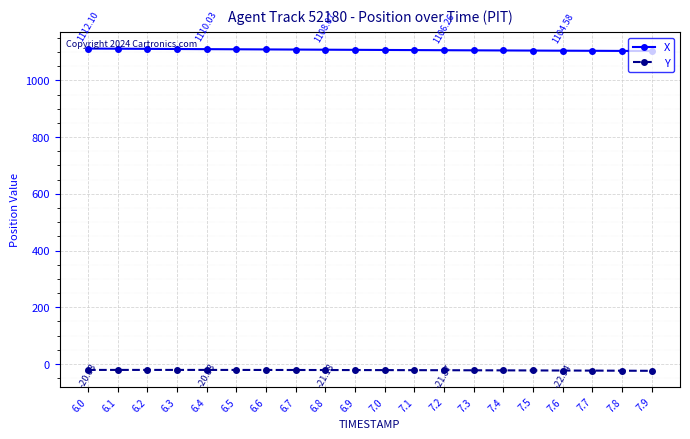

At 6.4, list the series in order from largest to smallest.

X, Y